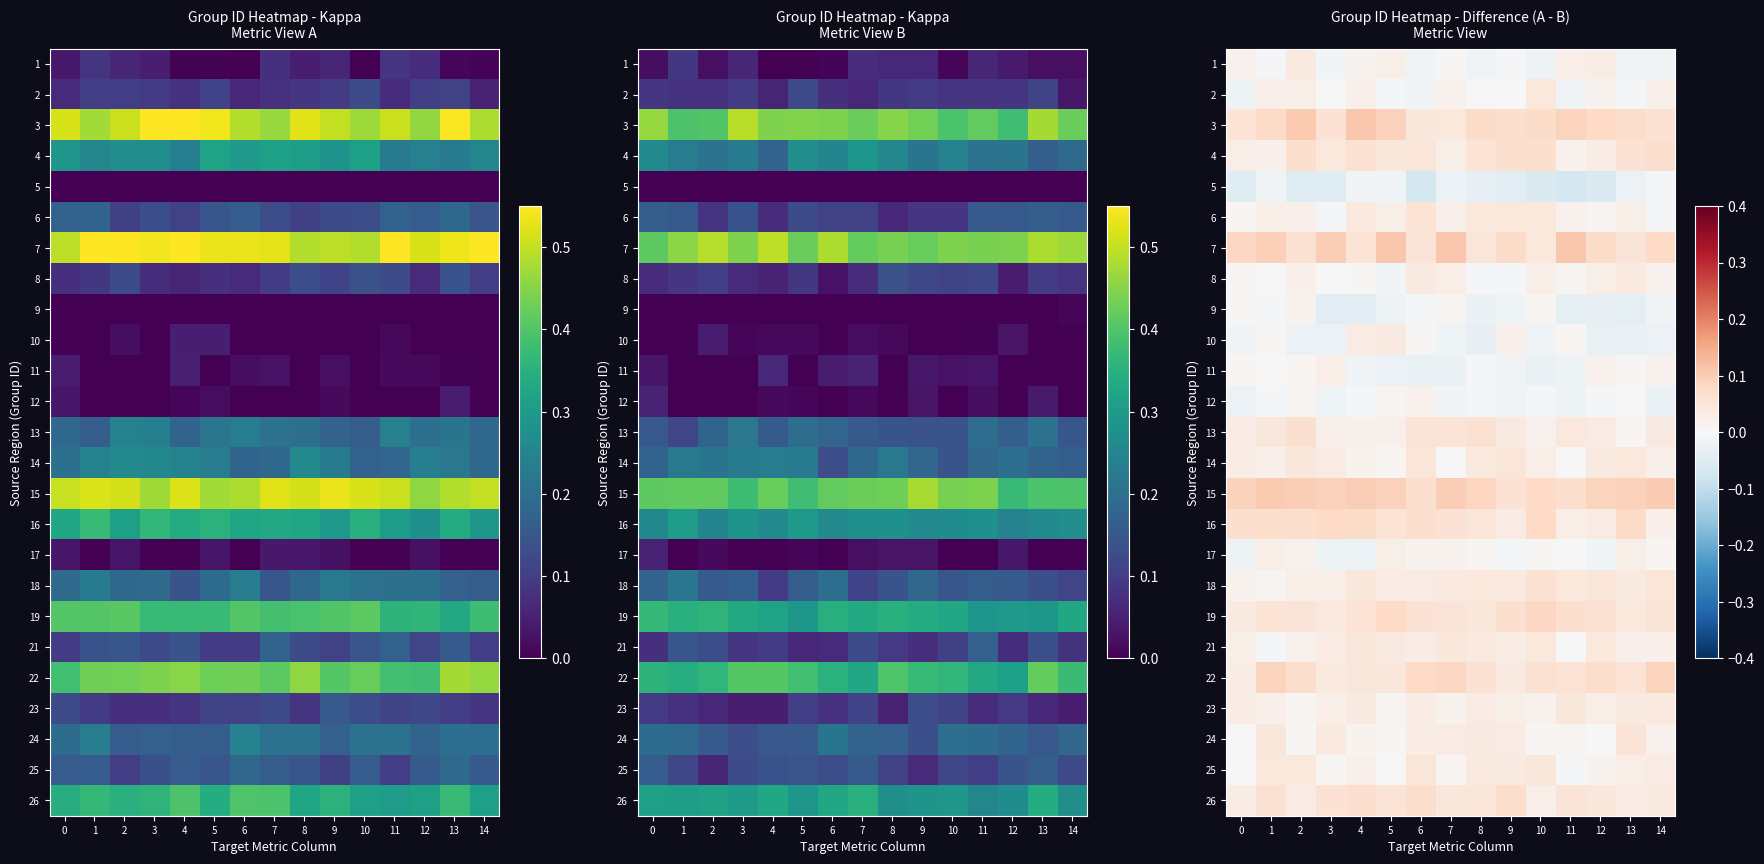

Which has a higher value, 9 or 14?

9